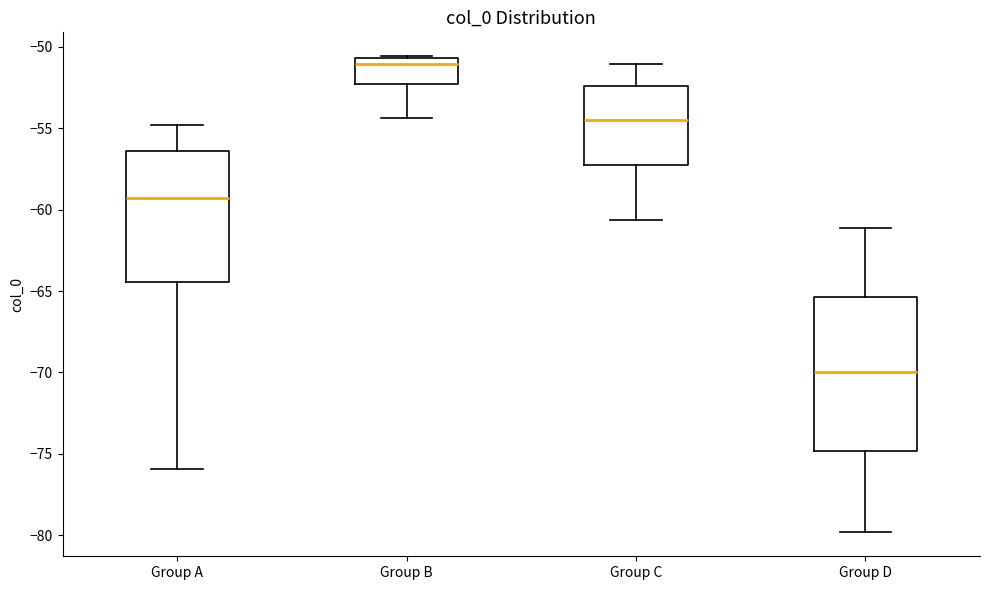

Reading left to right, read every box against the y-axis: the position of its median line, the range the box covers, and the ends of its whiskers. The values are not printed on the chart, so give them approximately, as read against the axis.

Group A: median -59.5, box -64.5 to -56.5, whiskers -76.0 to -55.0
Group B: median -51.0, box -52.5 to -50.5, whiskers -54.5 to -50.5
Group C: median -54.5, box -57.5 to -52.5, whiskers -60.5 to -51.0
Group D: median -70.0, box -75.0 to -65.5, whiskers -80.0 to -61.0